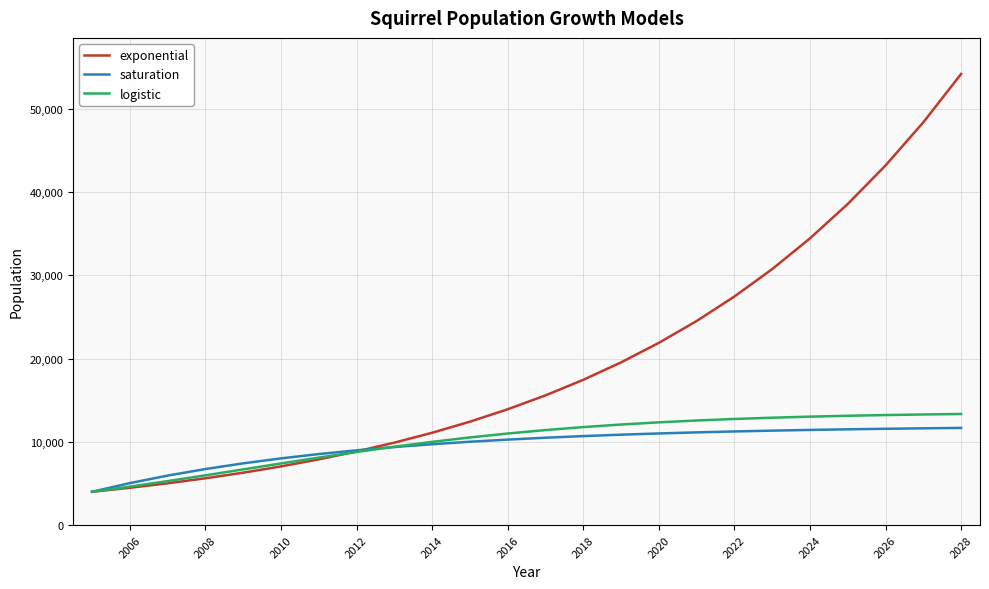

What is the greatest value displayed?

54209.4